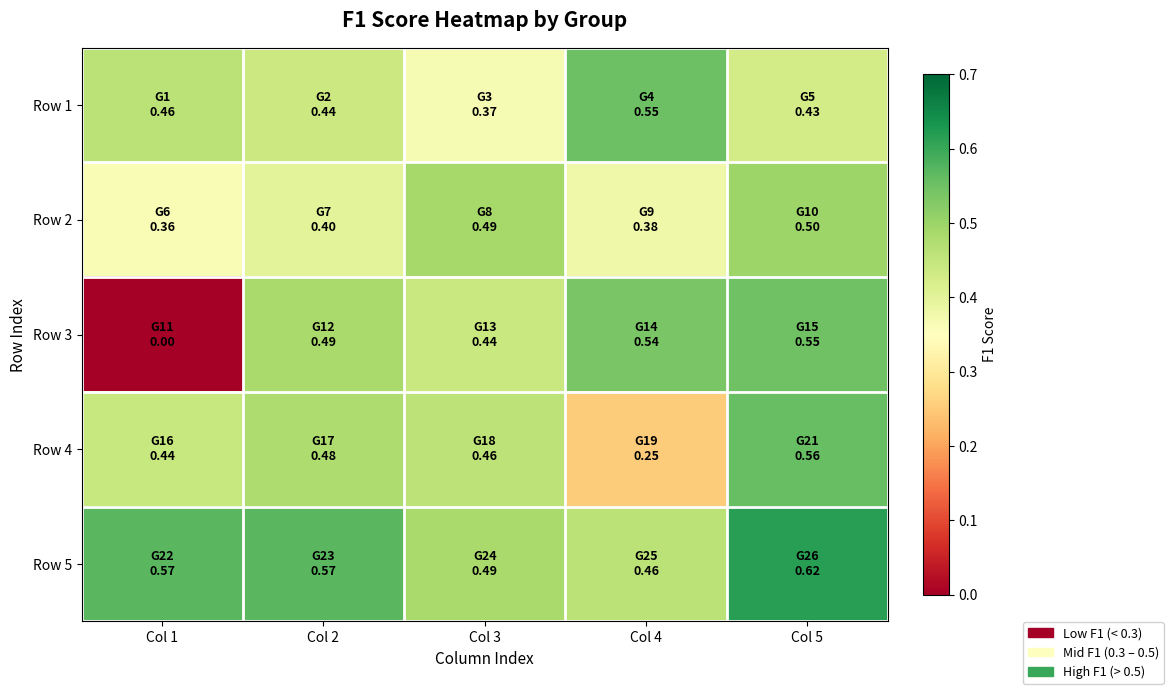

What is the total value across all series at Col 4?

2.2